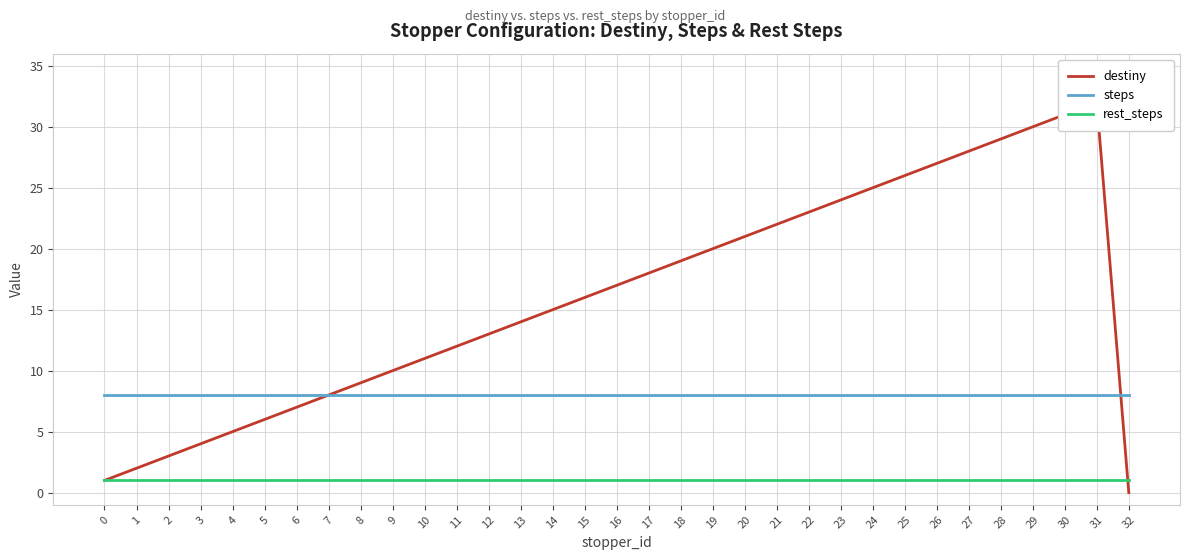

True or false: rest_steps has more than 2 interior local peaks.

False